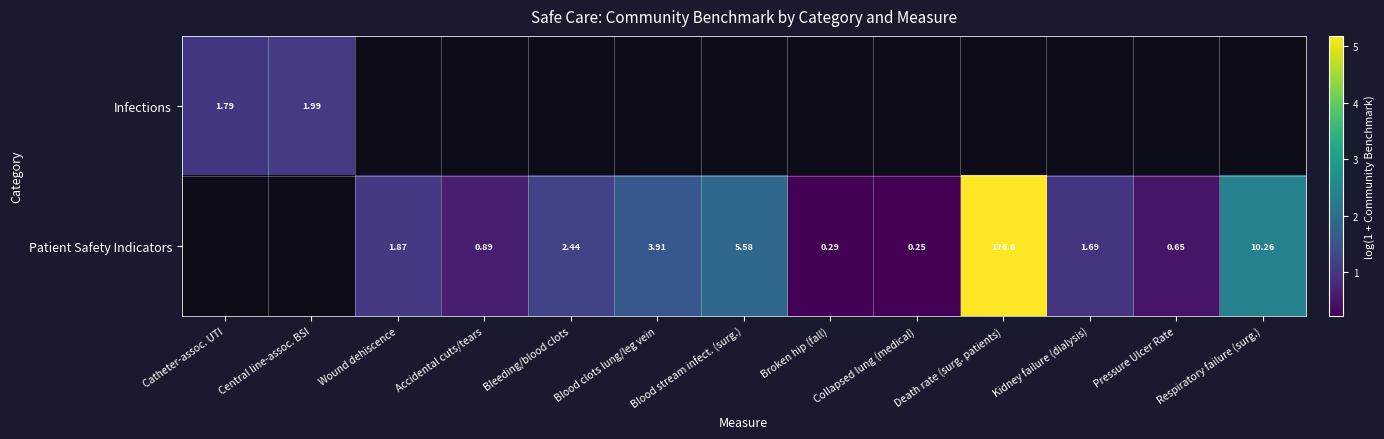

Rank the series by their average value, from lowest to highest.

Infections, Patient Safety Indicators